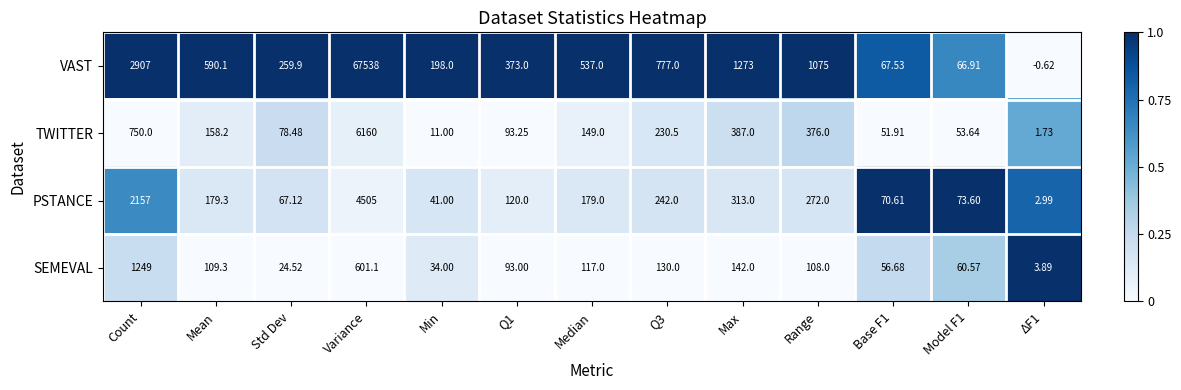

Which label corresponds to the largest value in the chart?

Variance